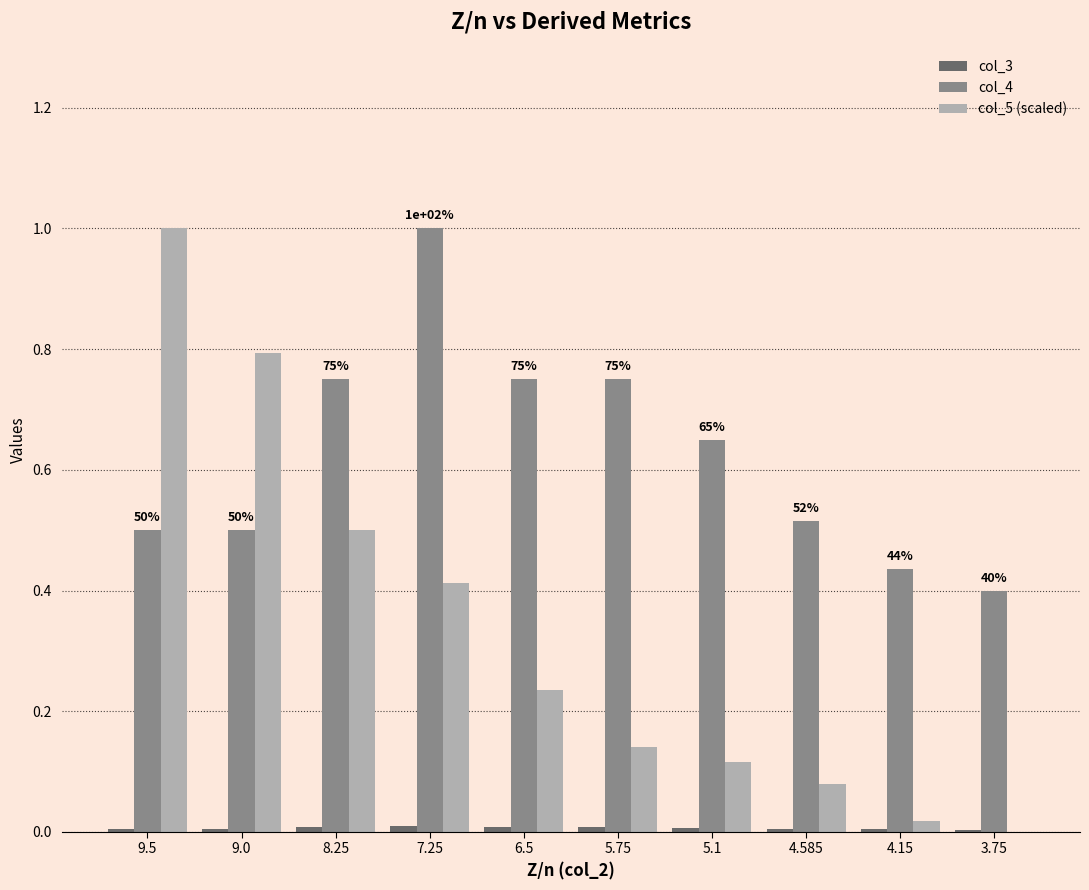

What is the highest value of the col_5 (scaled) series?

1.0